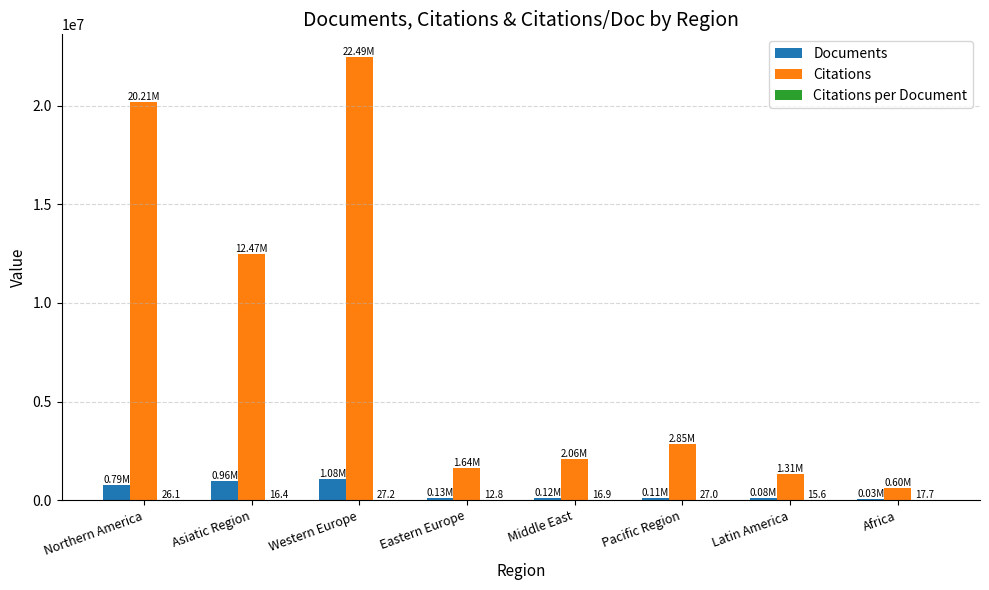

At which category is the sum across all series the highest?

Western Europe